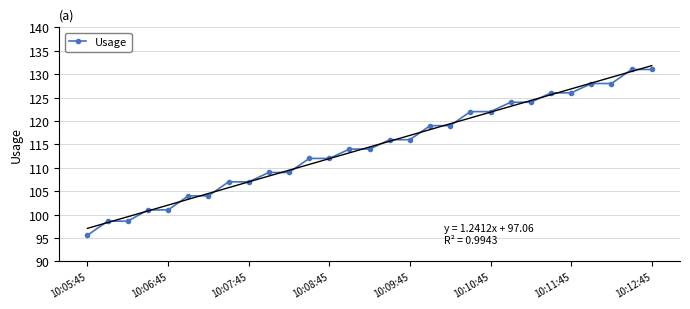

How many data points does each series have?

29